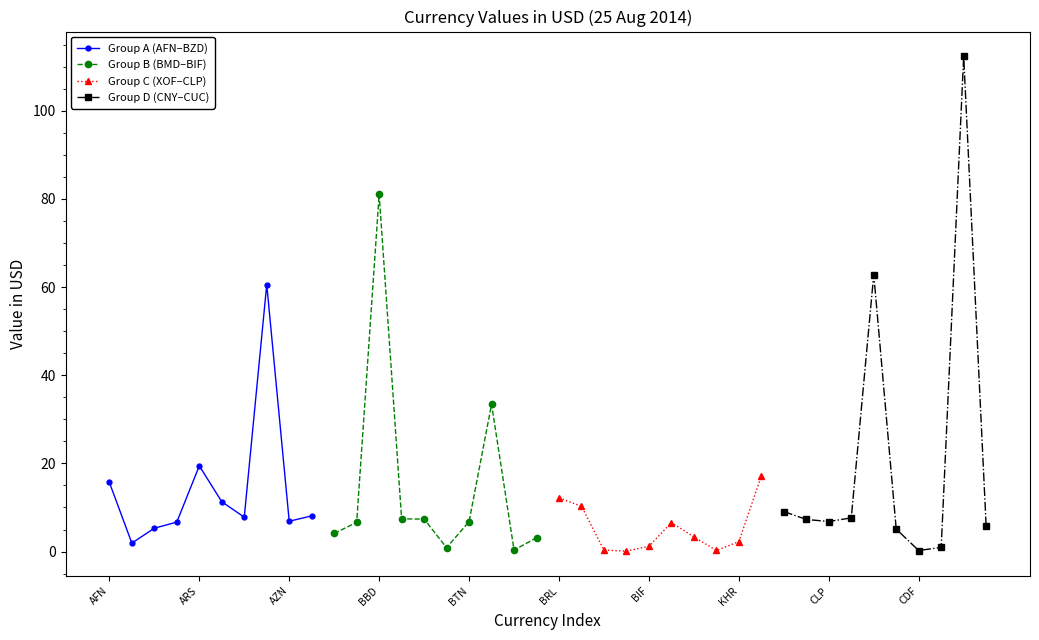

Is it true that Group A (AFN–BZD) equals 19.4 at ARS?

True